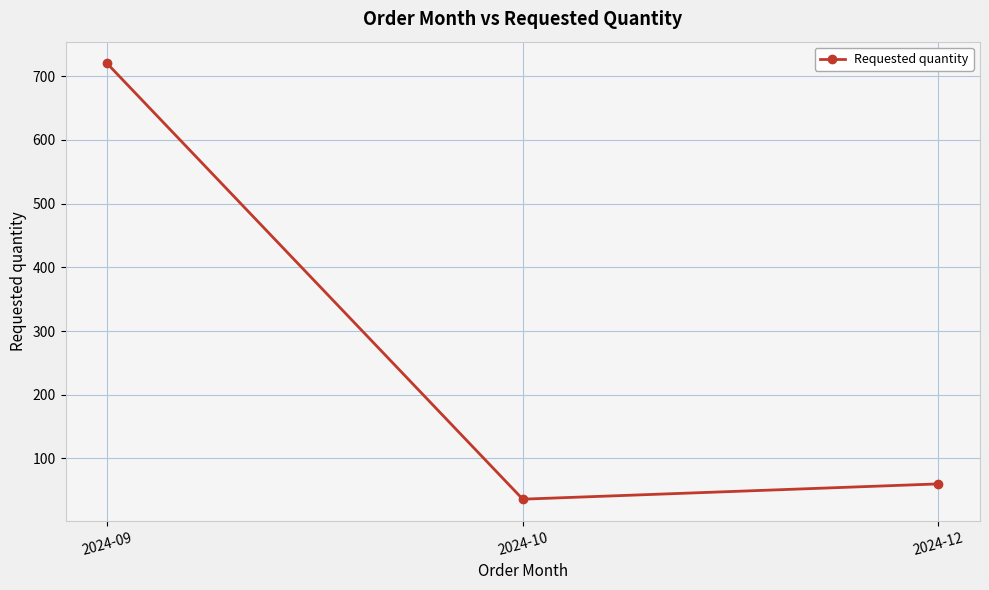

Reading left to right, extract all data points from this chart.

2024-09=720	2024-10=36	2024-12=60